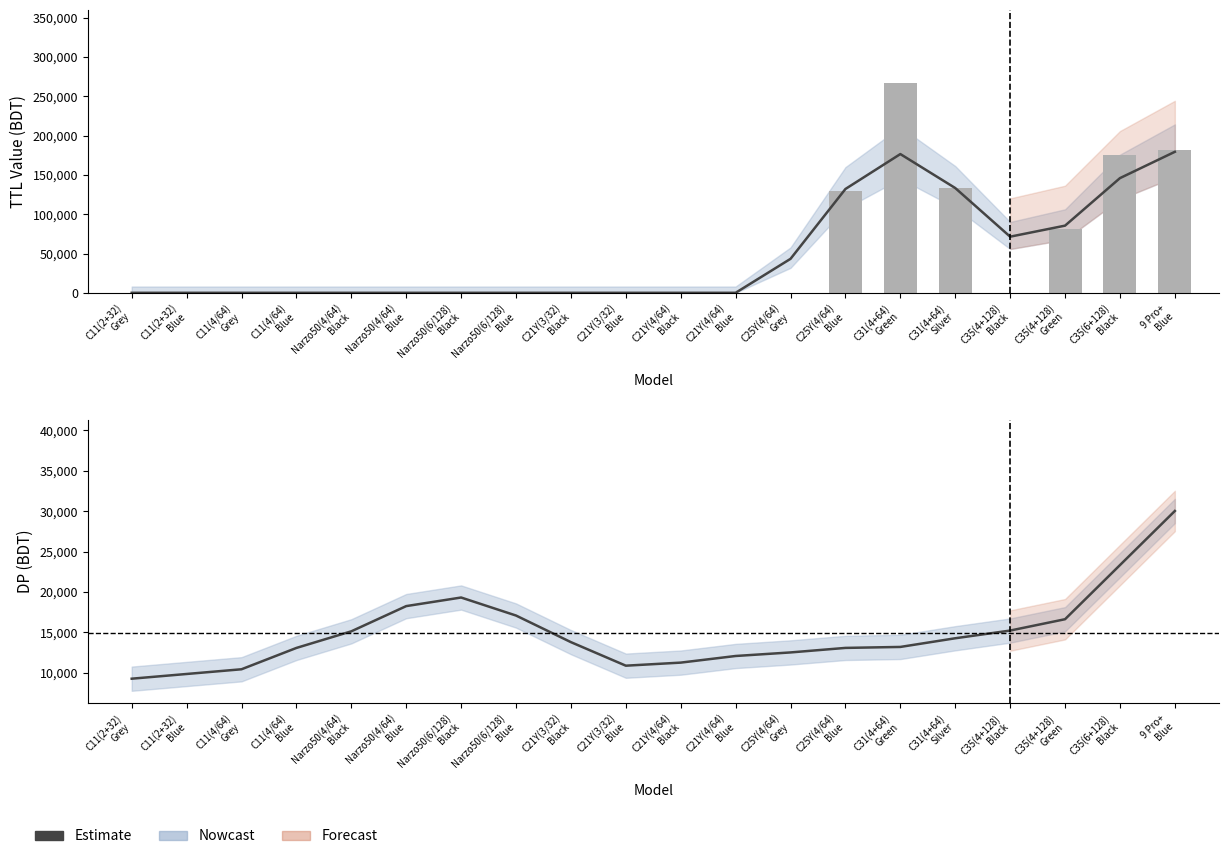

The value of TTL Value (raw) at C21Y(4/64)
Blue is 0.0. True or false?

True